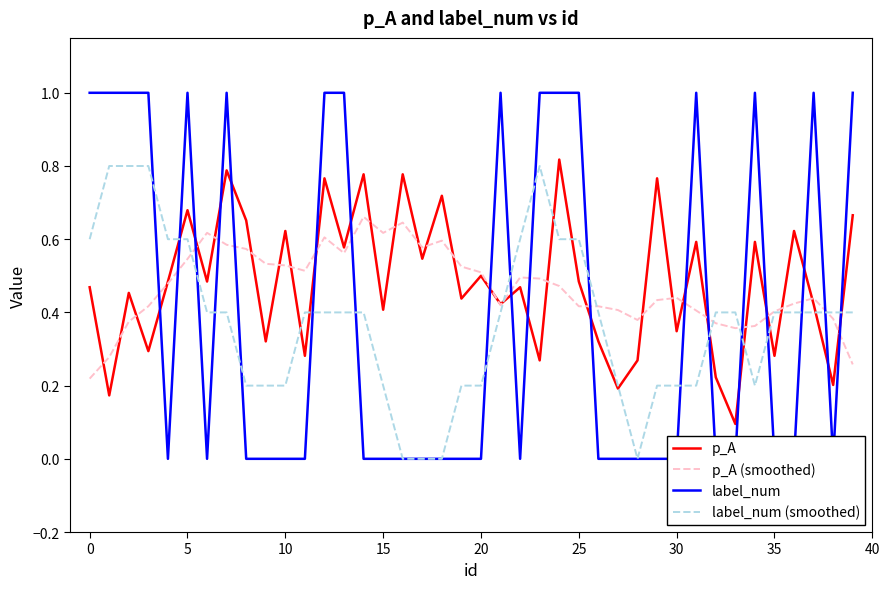

What is the average value of the label_num (smoothed) series?

0.4